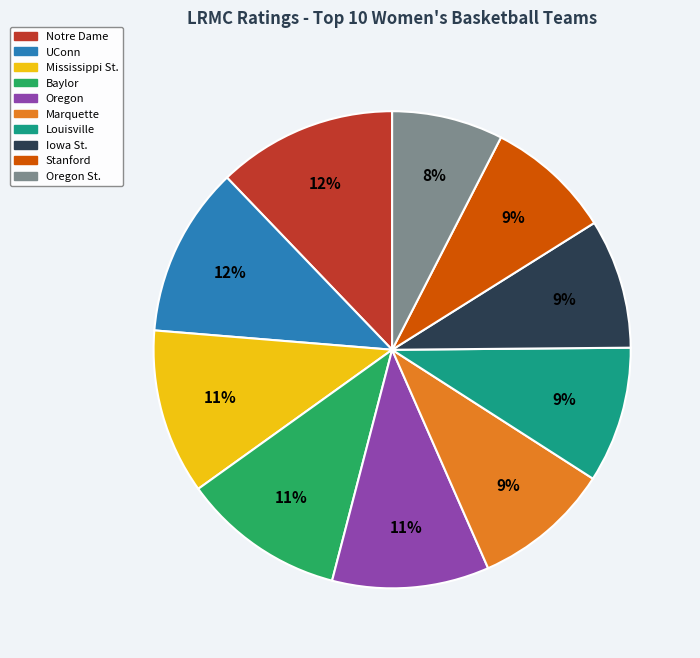

To the nearest percent, what is the difference between the Baylor and Marquette slice percentages?

2%